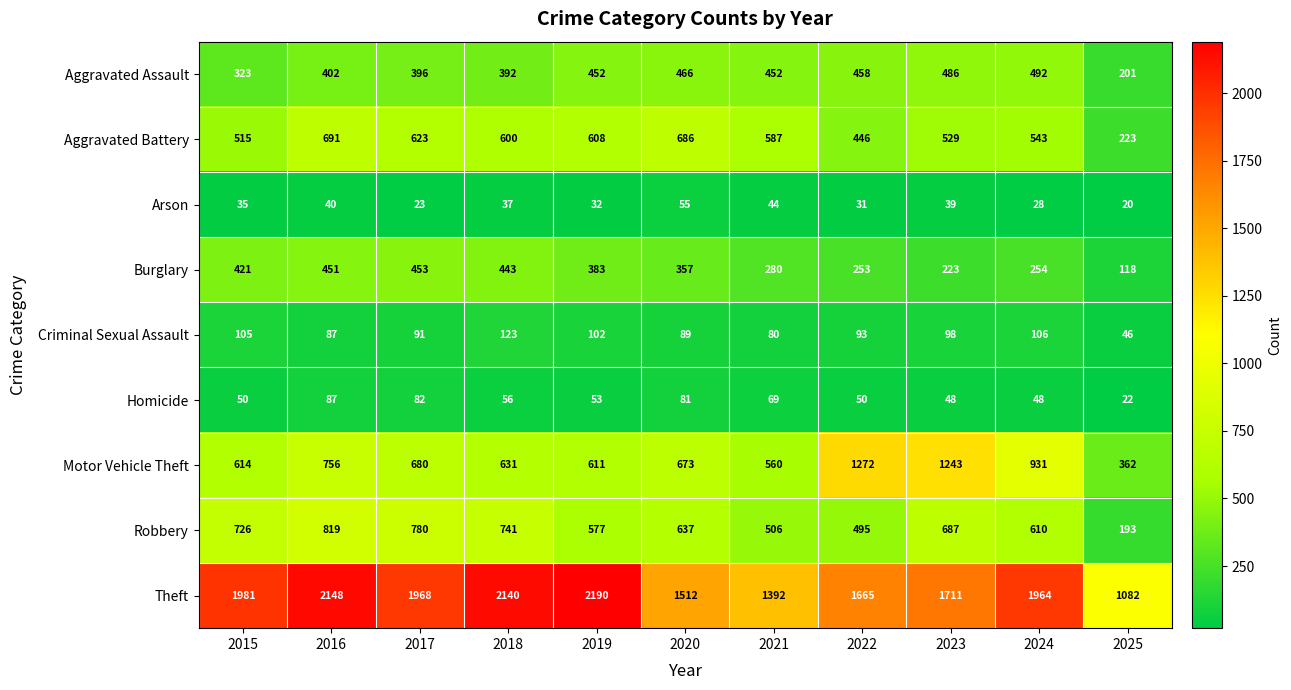

Which series changed the most between 2016 and 2019?

Robbery